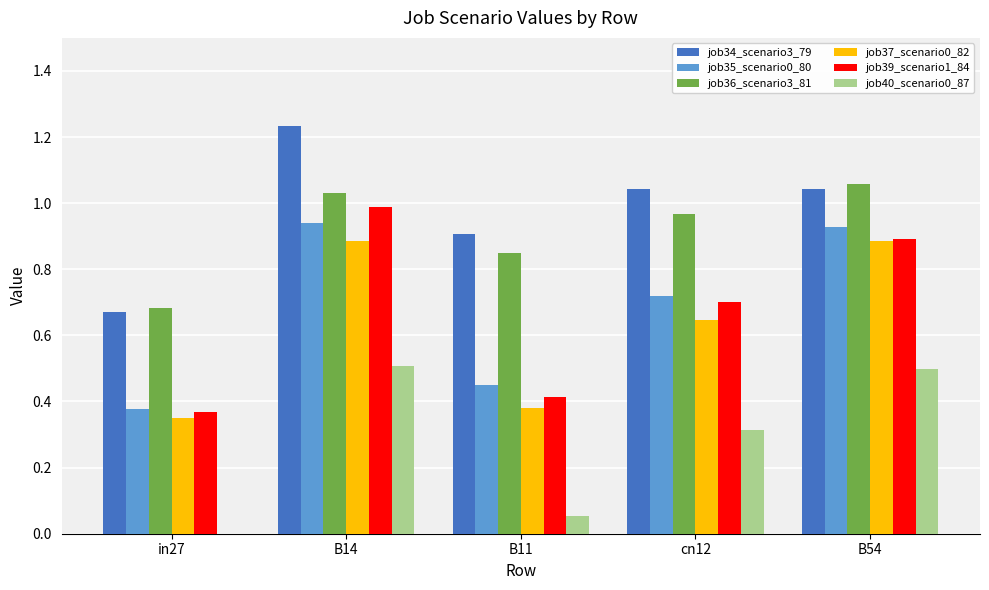

What is the sum of the job34_scenario3_79 values at B11 and B54?

2.0